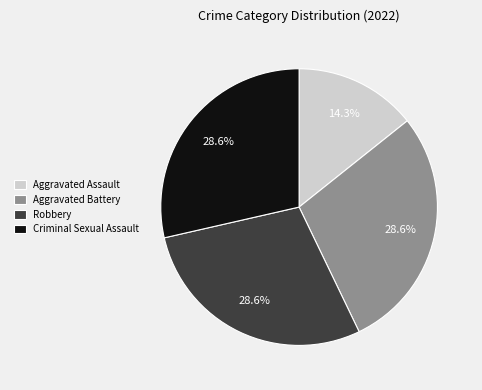

Which category has the smallest portion of the pie?

Aggravated Assault